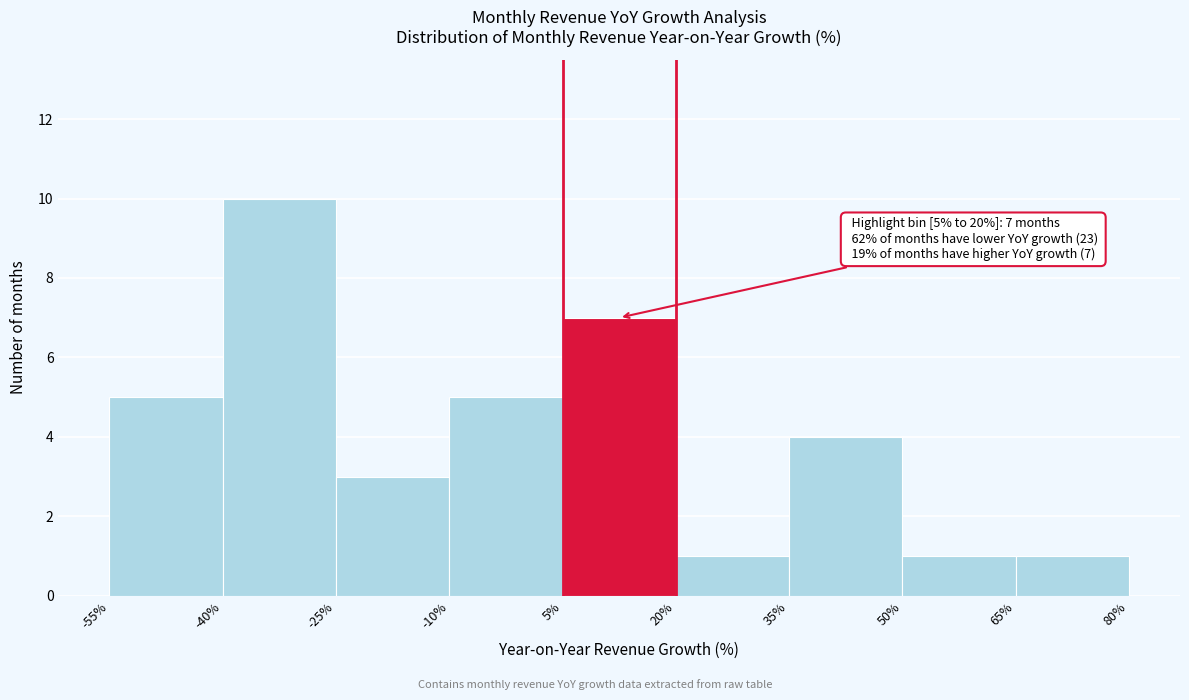

Which range on the x-axis has the tallest bar?

-40% to -25%